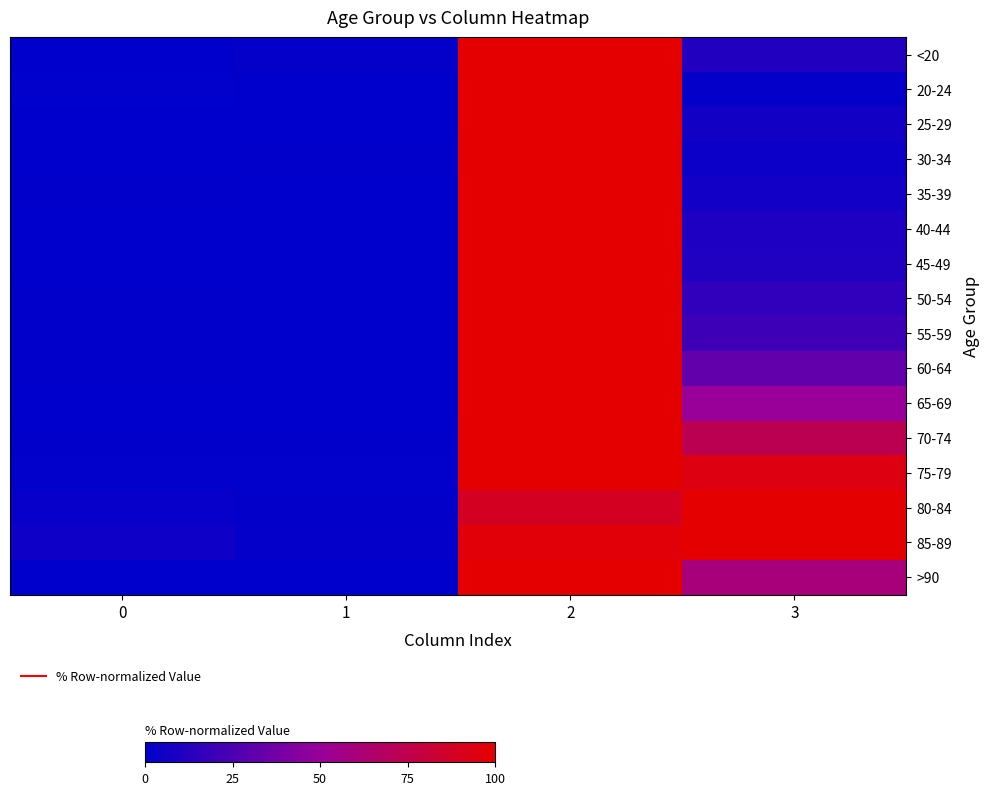

How many distinct data groups are displayed?

16